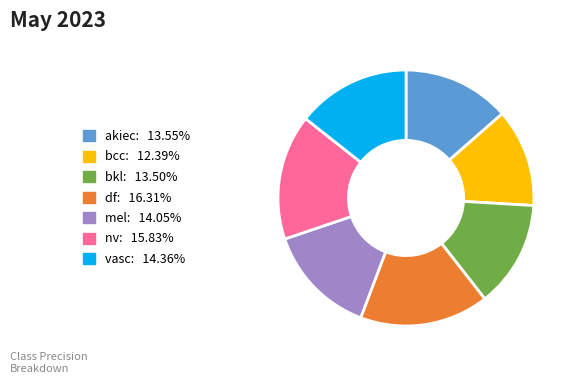

The bcc slice represents 24% of the pie. True or false?

False